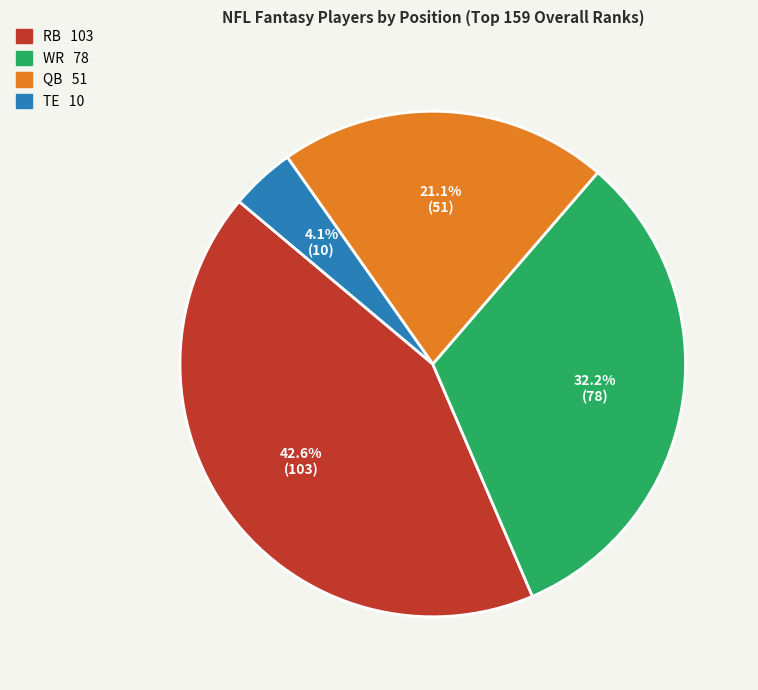

How many segments does this pie chart have?

4